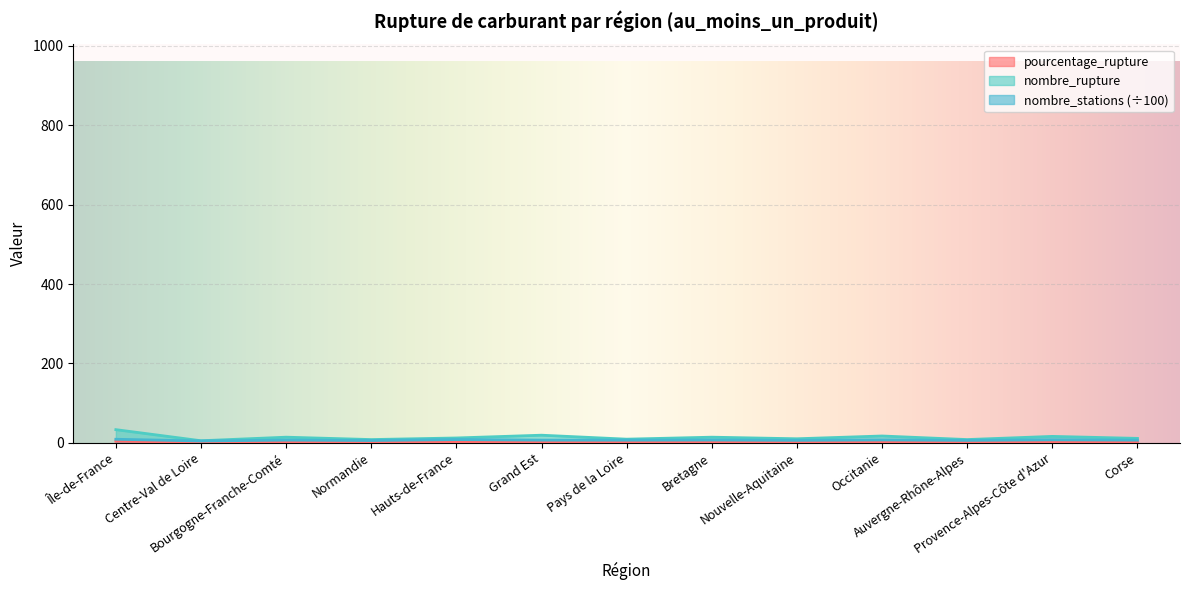

How many lines are shown in the chart?

3